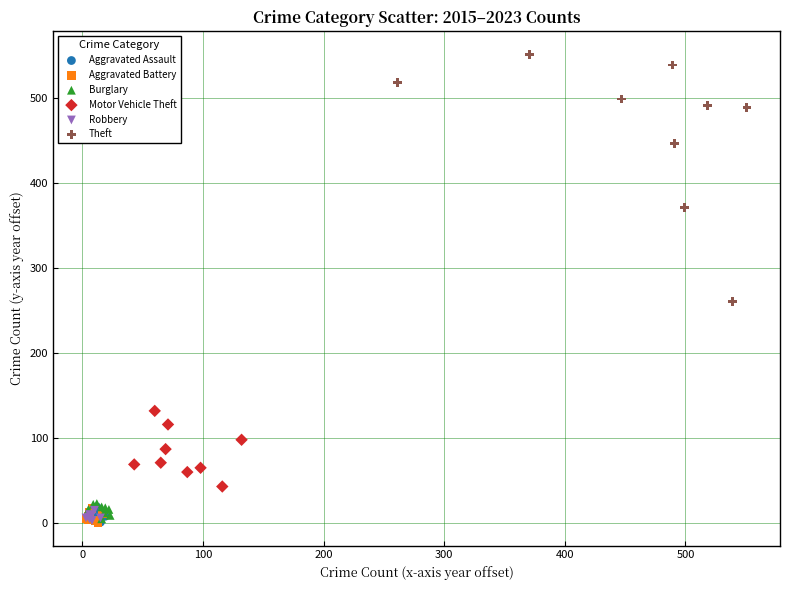

Which series contains the highest Y value?

Theft